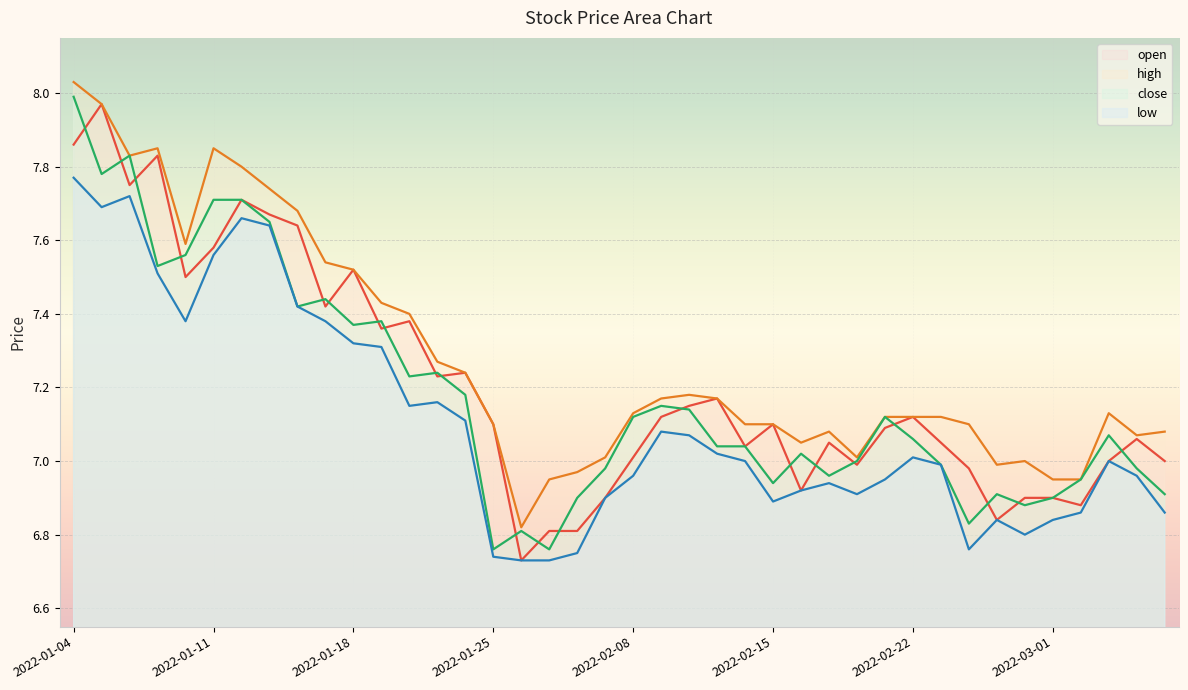

What is the label of the 34th point from the right?

2022-01-12